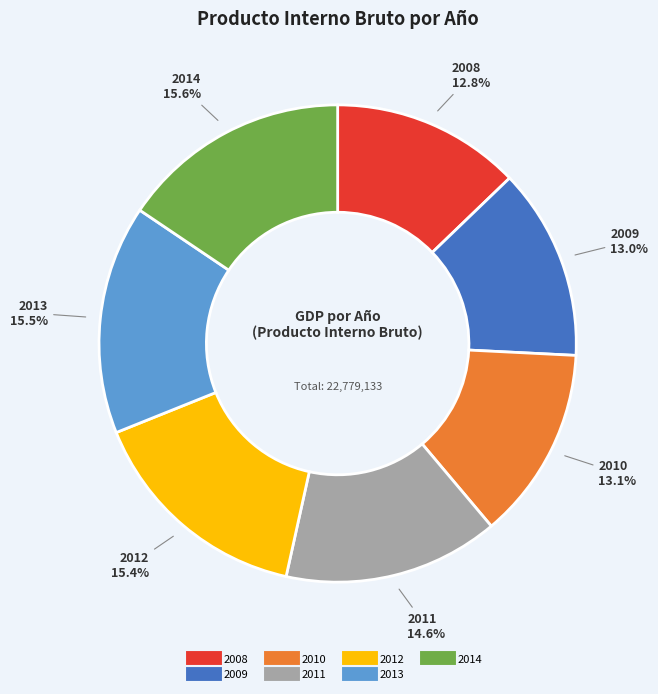

To the nearest percent, what percentage of the pie is 2009?

13%